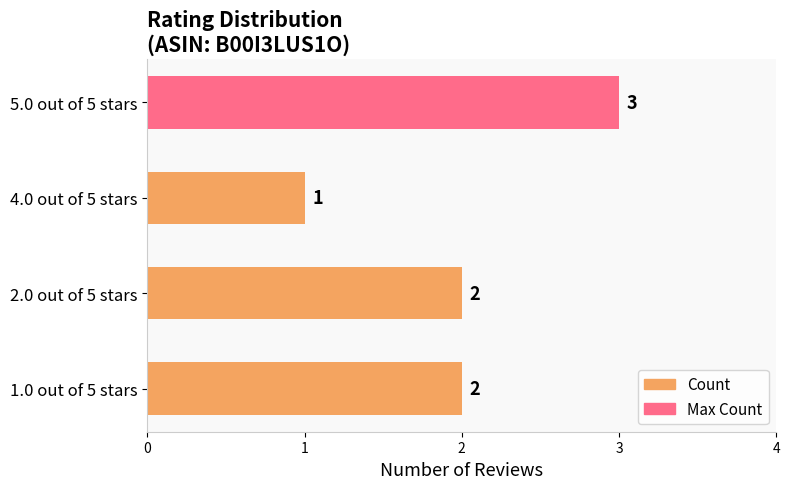

True or false: the data shows 3 at 2.0 out of 5 stars.

False